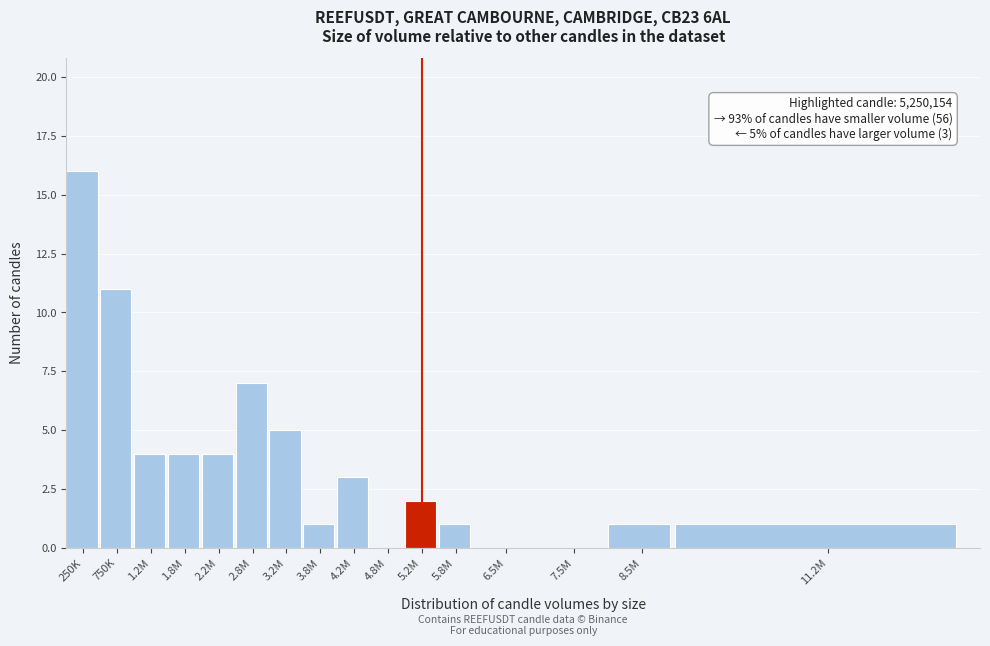

Reading right to left, list all the values displayed in this chart.

11.2M=1	8.5M=1	7.5M=0	6.5M=0	5.8M=1	5.2M=2	4.8M=0	4.2M=3	3.8M=1	3.2M=5	2.8M=7	2.2M=4	1.8M=4	1.2M=4	750K=11	250K=16